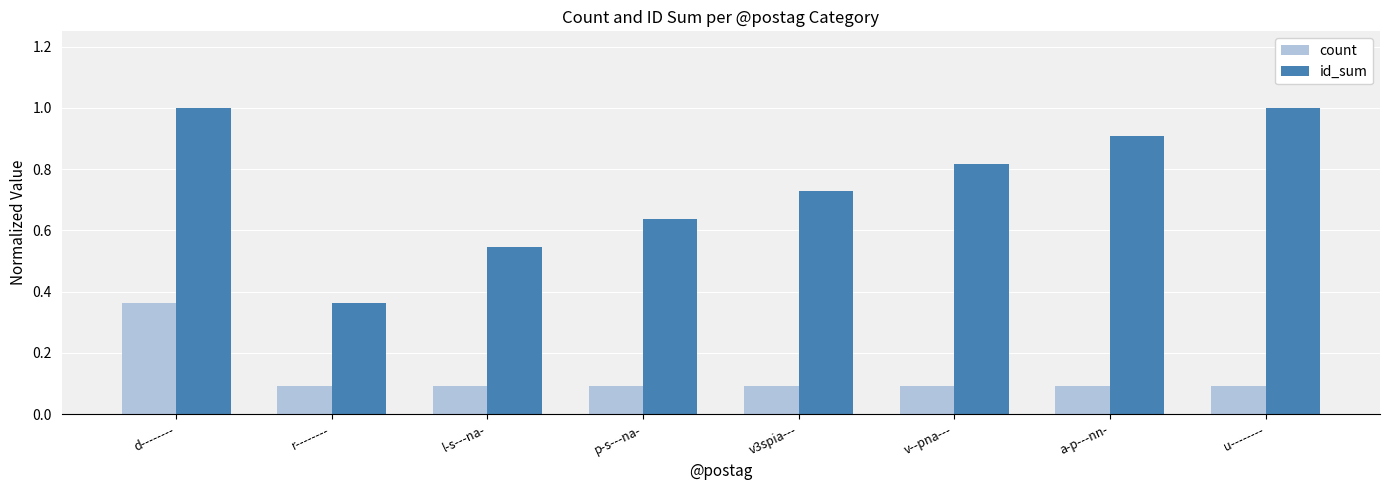

The value of id_sum at p-s---na- is 0.2. True or false?

False